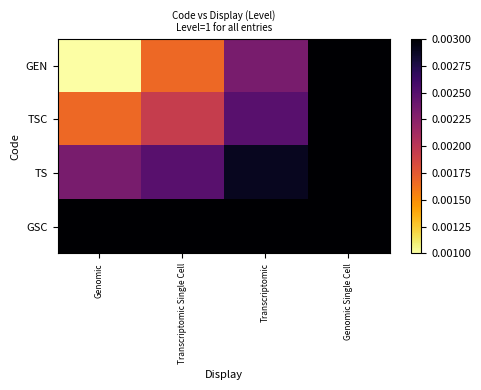

Which series has the largest range (max minus min)?

GEN